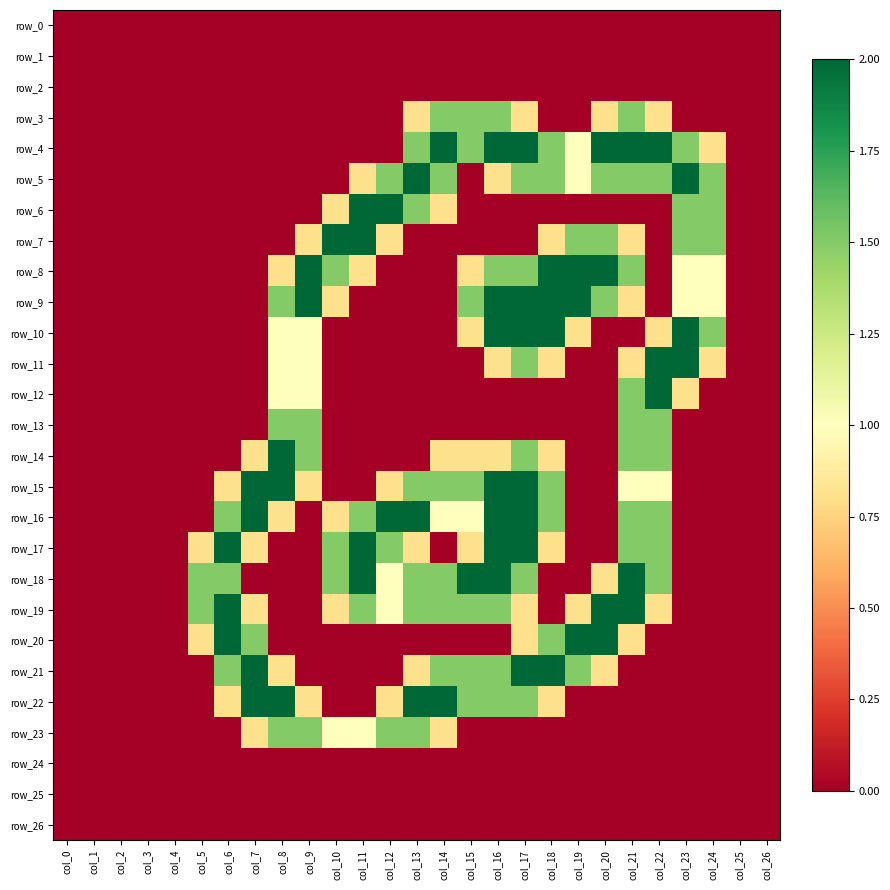

Which has a higher value, col_19 or col_21?

col_19